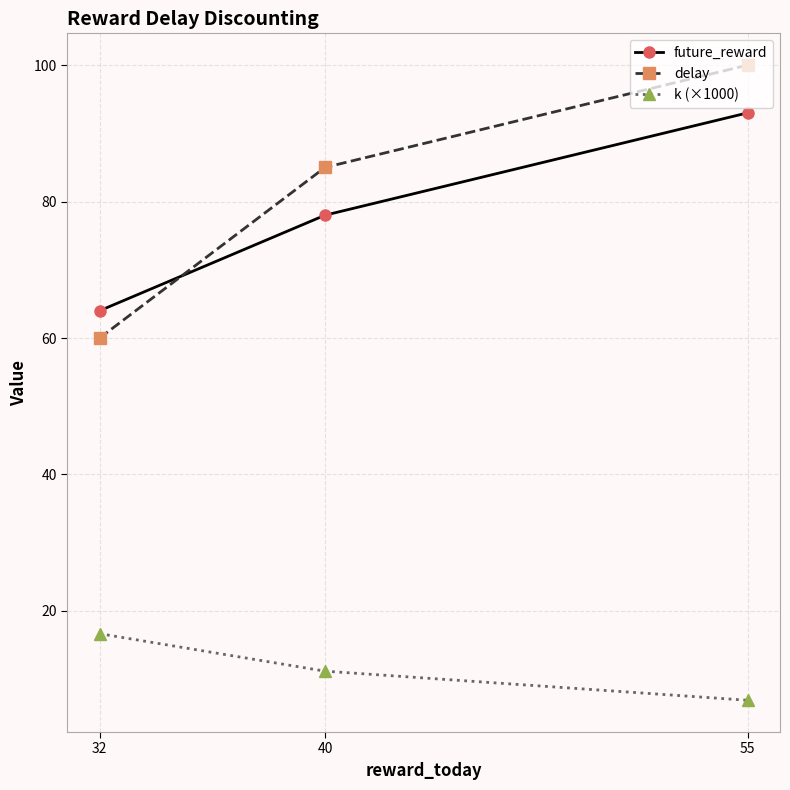

The k (×1000) series shows 3.2 at 55. True or false?

False